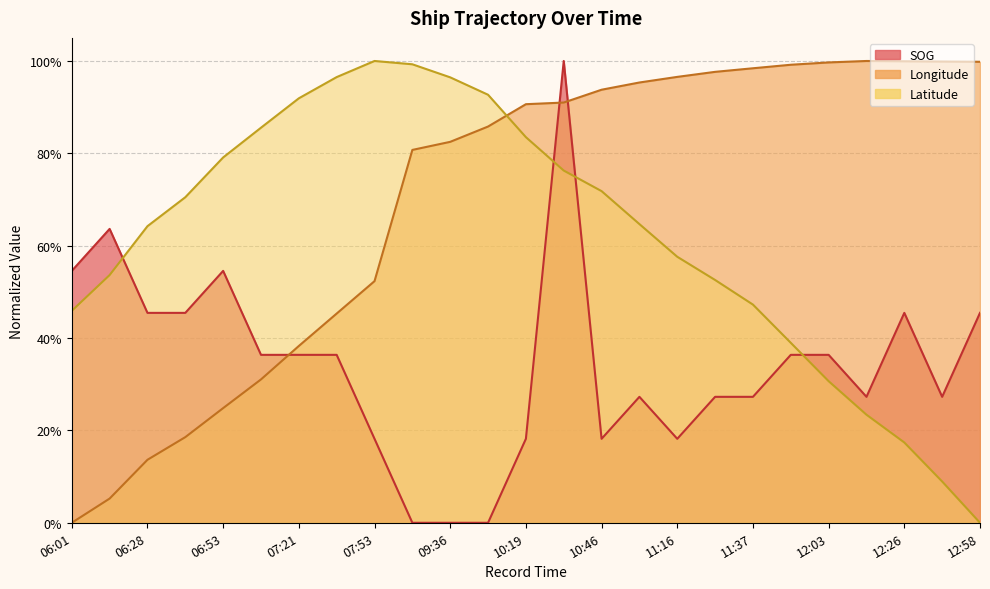

Rank the series by their maximum value, from lowest to highest.

Latitude, Longitude, SOG